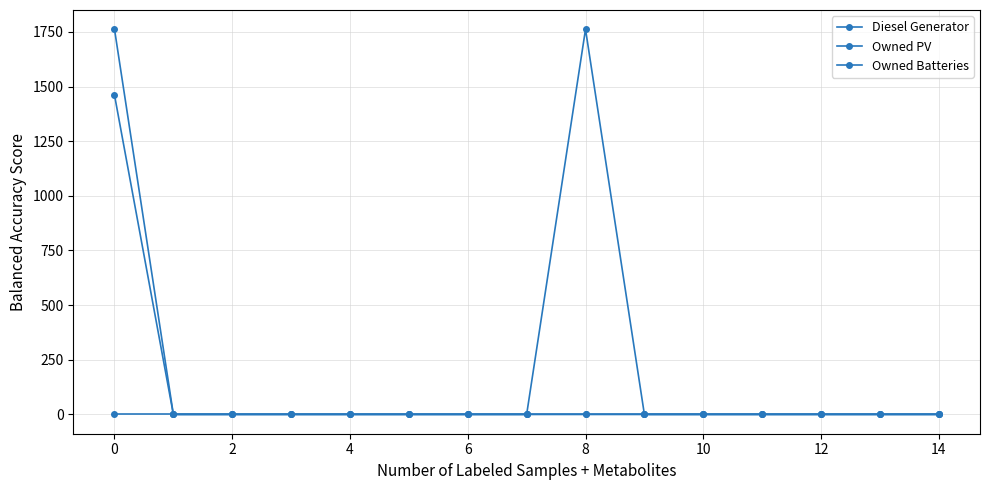

Reading right to left, extract all data points from this chart.

Diesel Generator: 0	0	0	0	0	0	0	0	0	0	0	0	0	0	0
Owned PV: 0	0	0	0	0	0	0	0	0	0	0	0	0	0	1461
Owned Batteries: 0	0	0	0	0	0	1762	0	0	0	0	0	0	0	1762